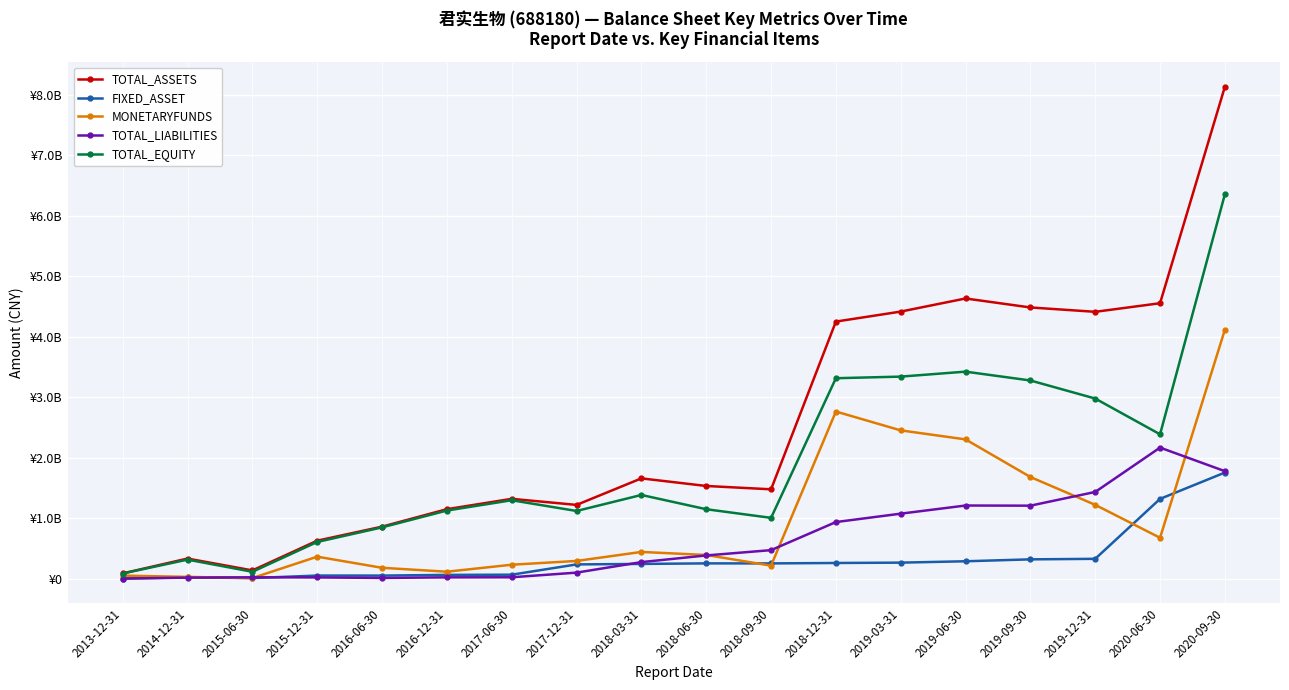

What is the spread (max minus min) of values at 2015-12-31?

607287805.5